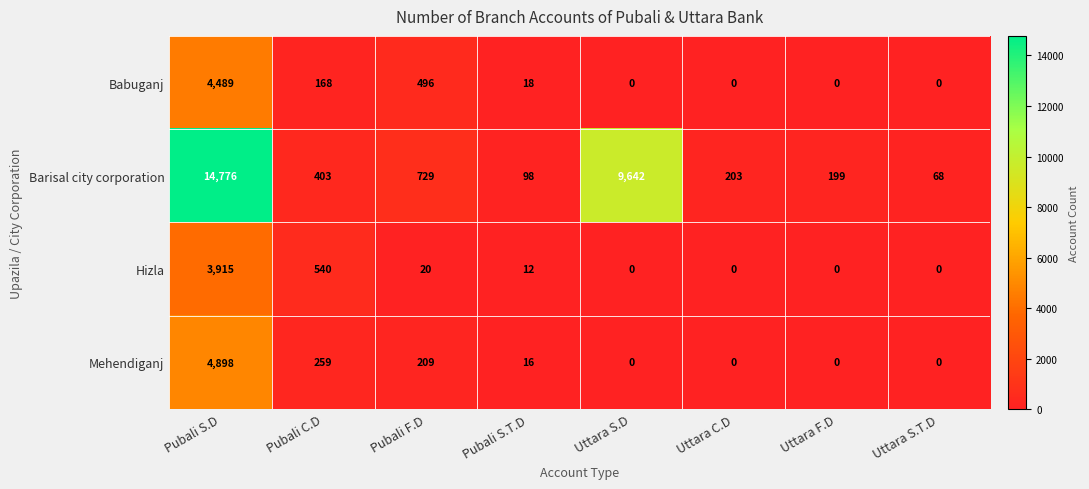

How many distinct data groups are displayed?

4